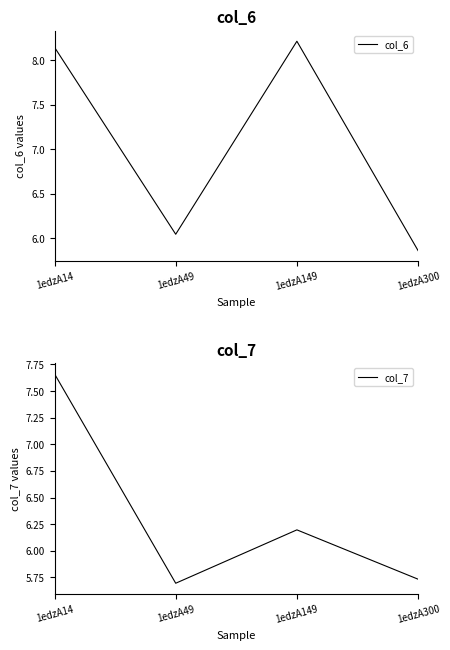

List the labels in order of col_6 value, largest first.

1edzA149, 1edzA14, 1edzA49, 1edzA300